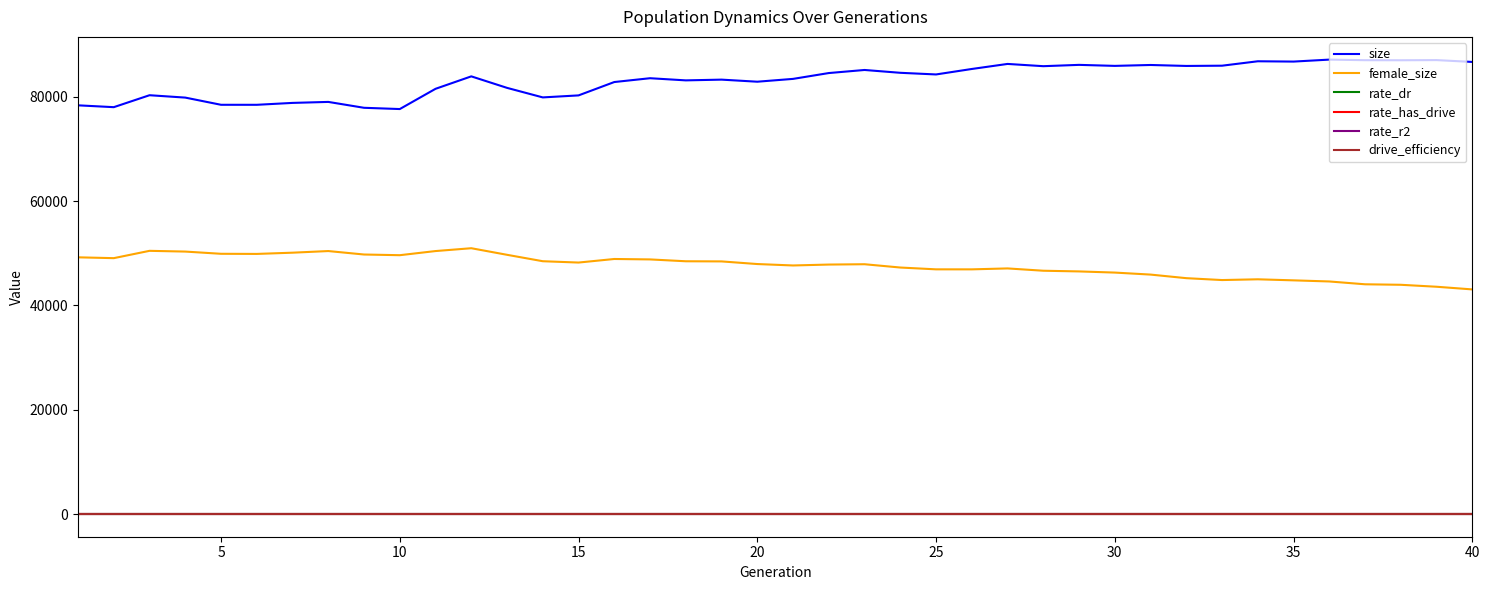

What is the greatest value displayed?

87162.0